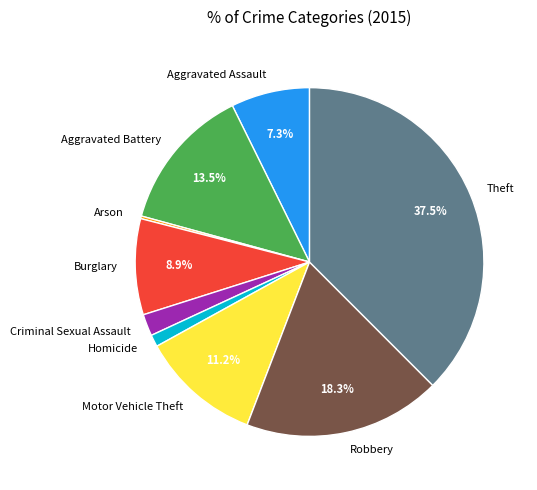

What is the largest slice in the pie chart?

Theft